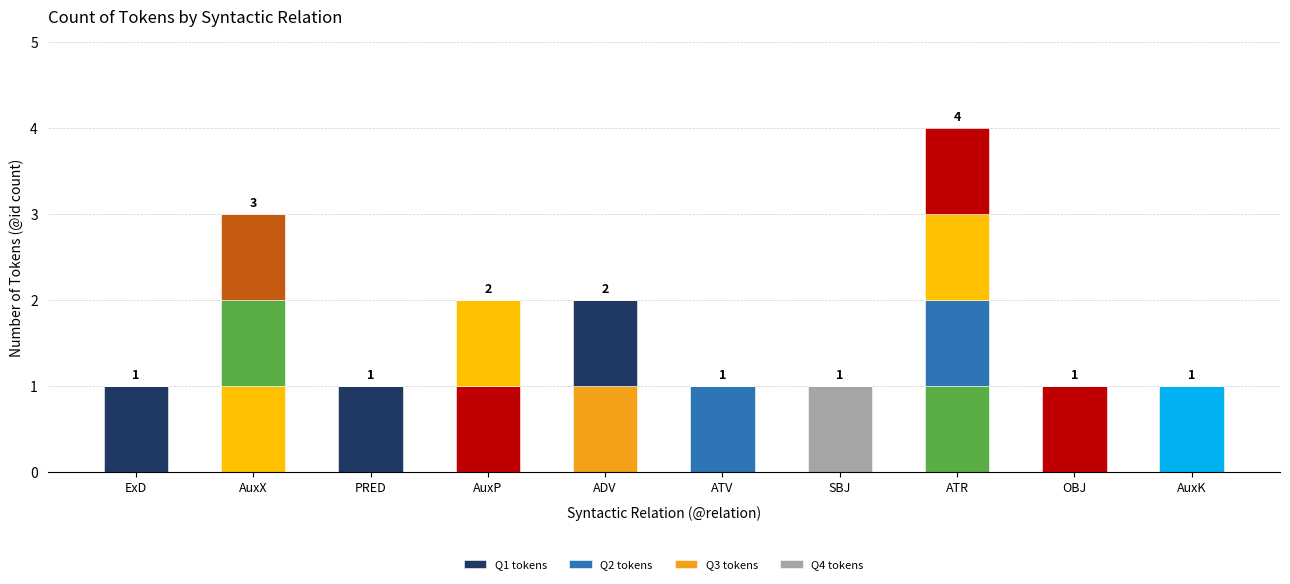

At which category is the sum across all series the highest?

ATR